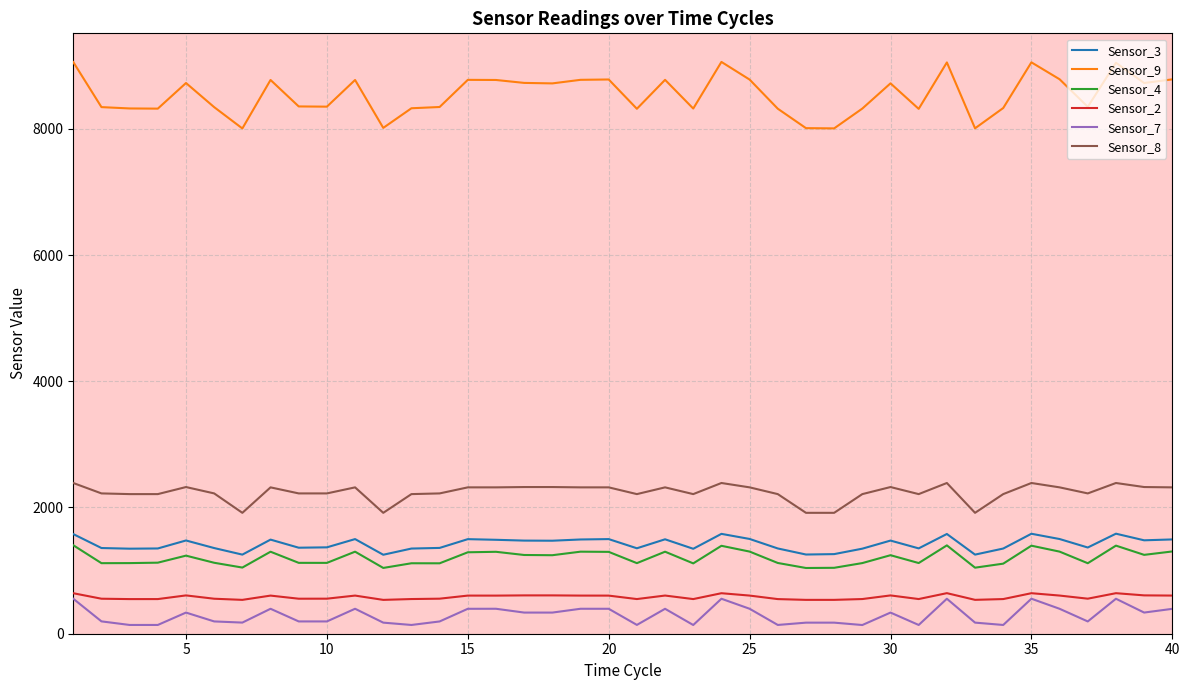

What is the maximum value shown in the chart?

9059.2